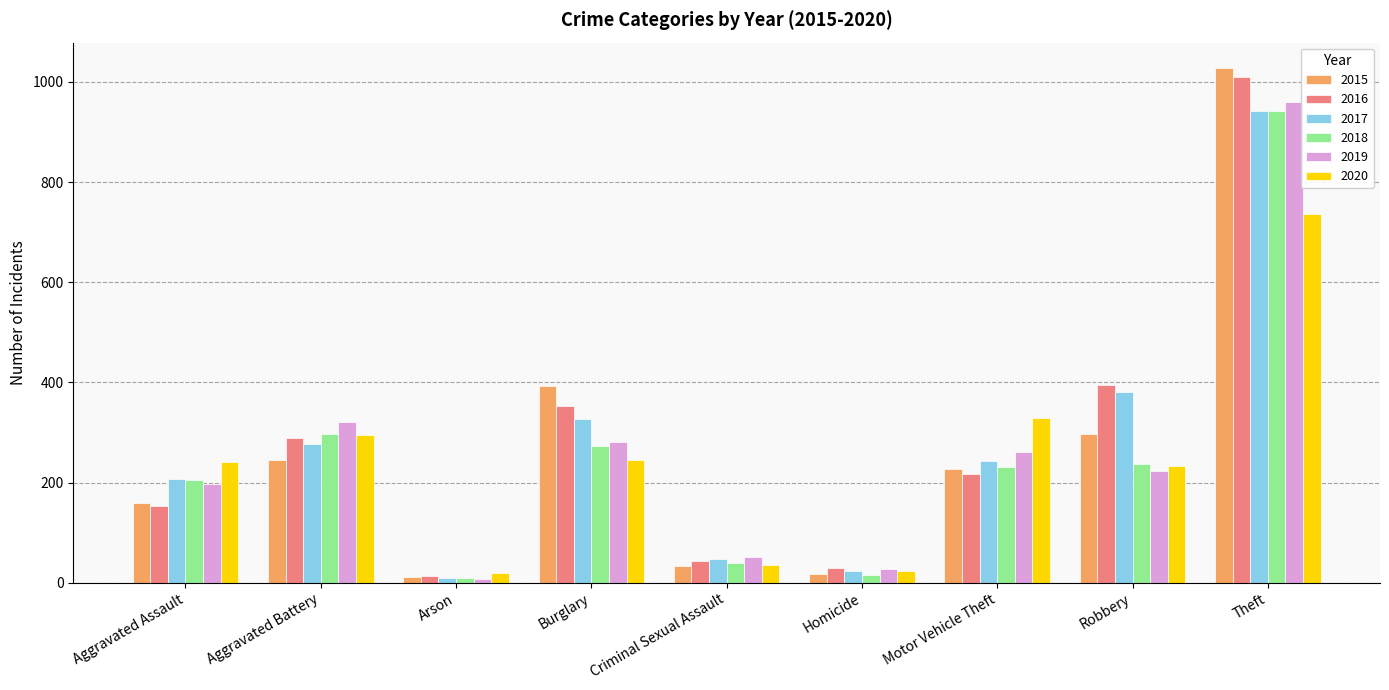

What is the total value across all series at Robbery?

1766